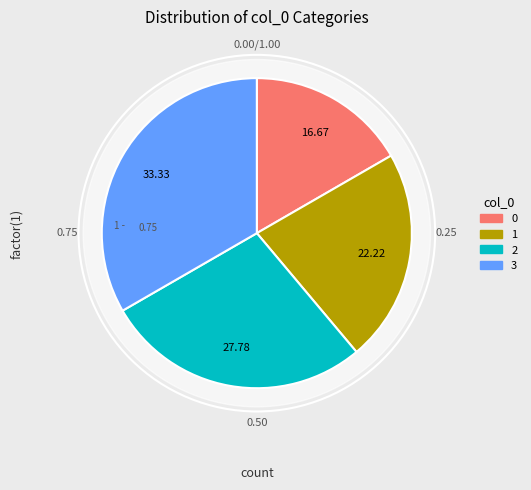

Is the sum of 2 and 1 greater than half?

No